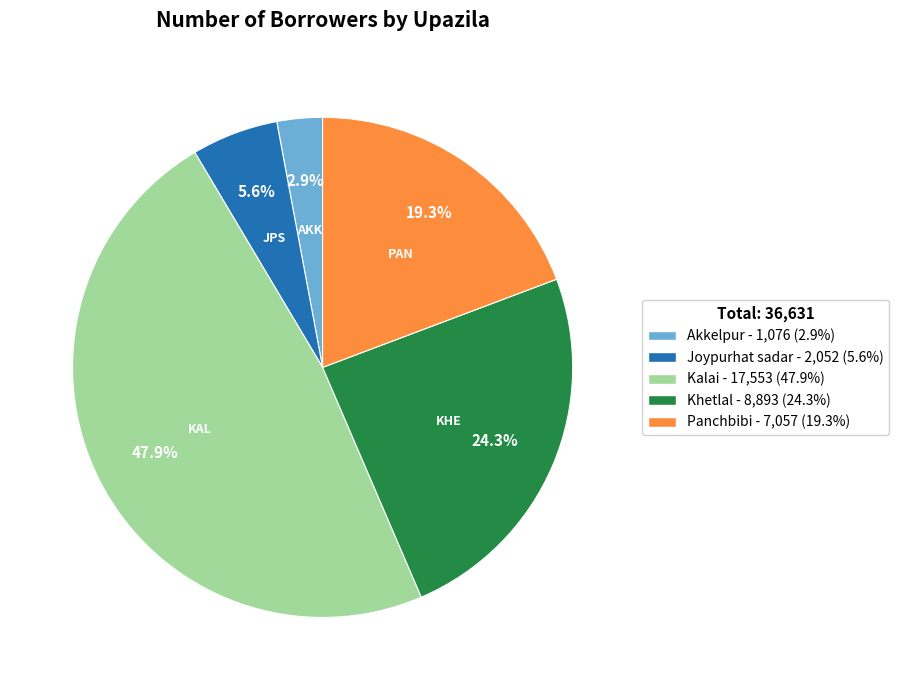

What percentage is NOT represented by Khetlal?

75.7%